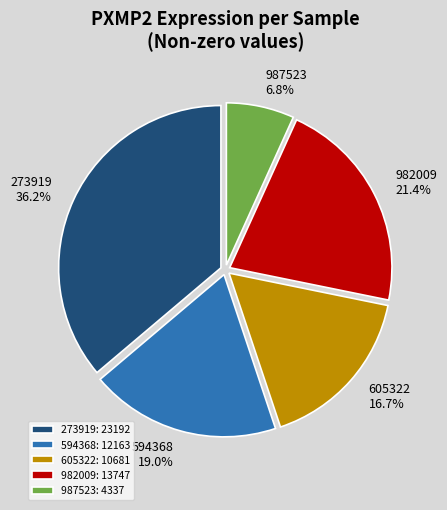

Rank the categories by value from highest to lowest.

273919: 23192, 982009: 13747, 594368: 12163, 605322: 10681, 987523: 4337